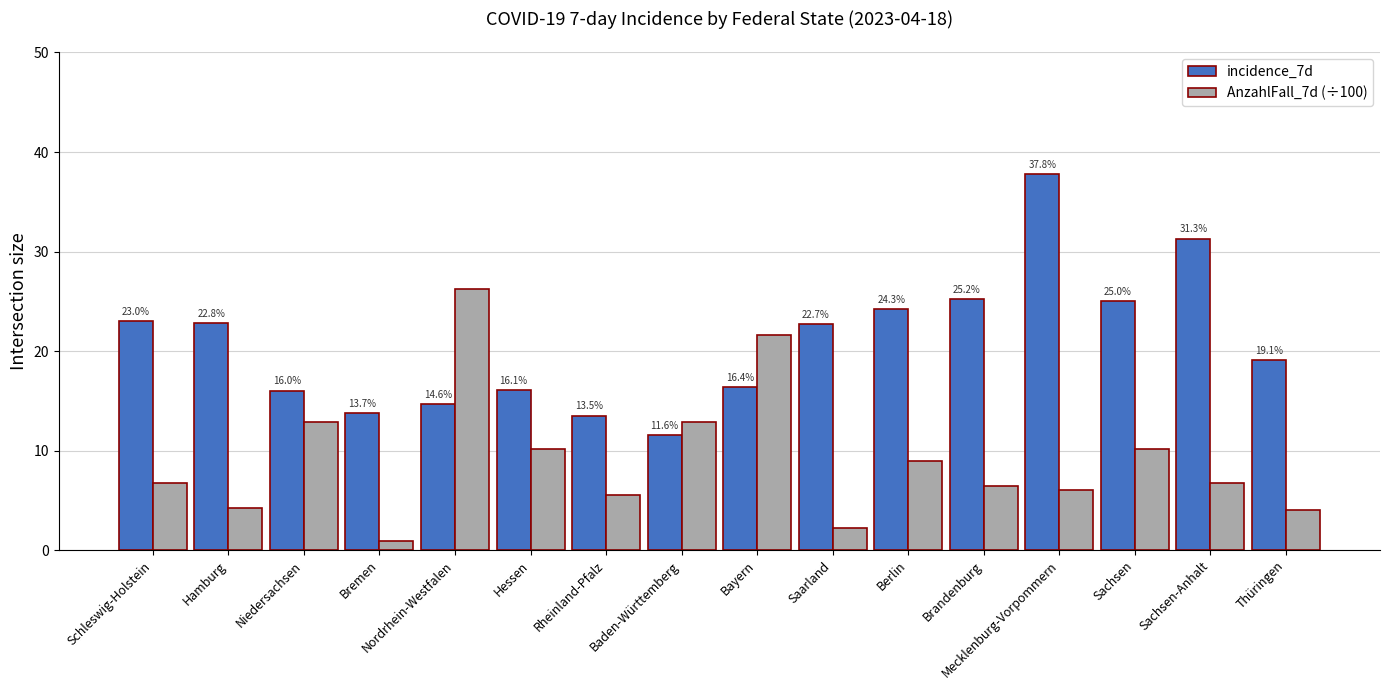

What is the label of the 15th bar from the left?

Sachsen-Anhalt